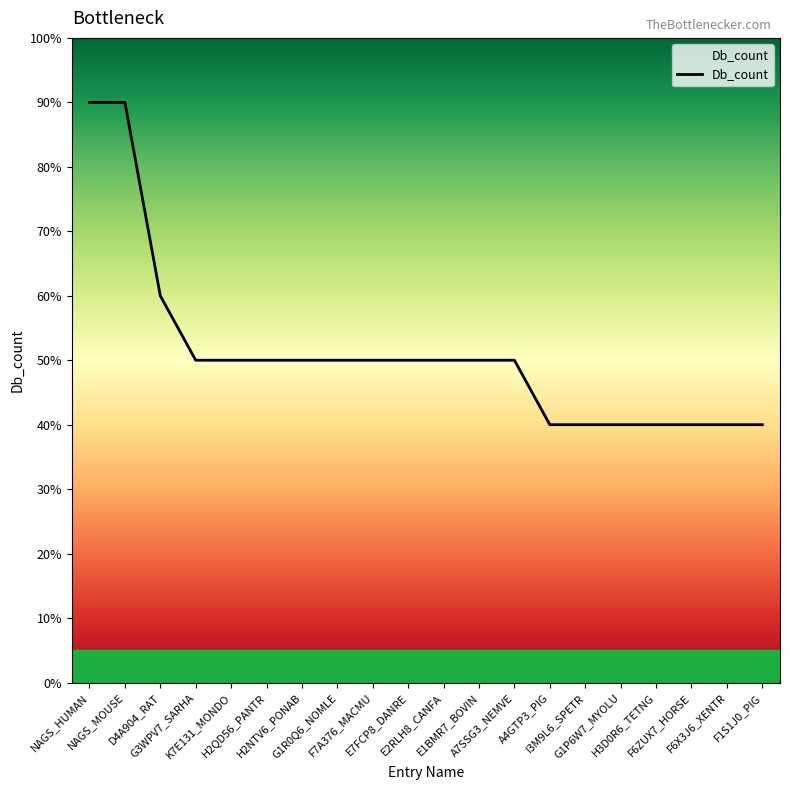

What position from the left is K7E131_MONDO?

5